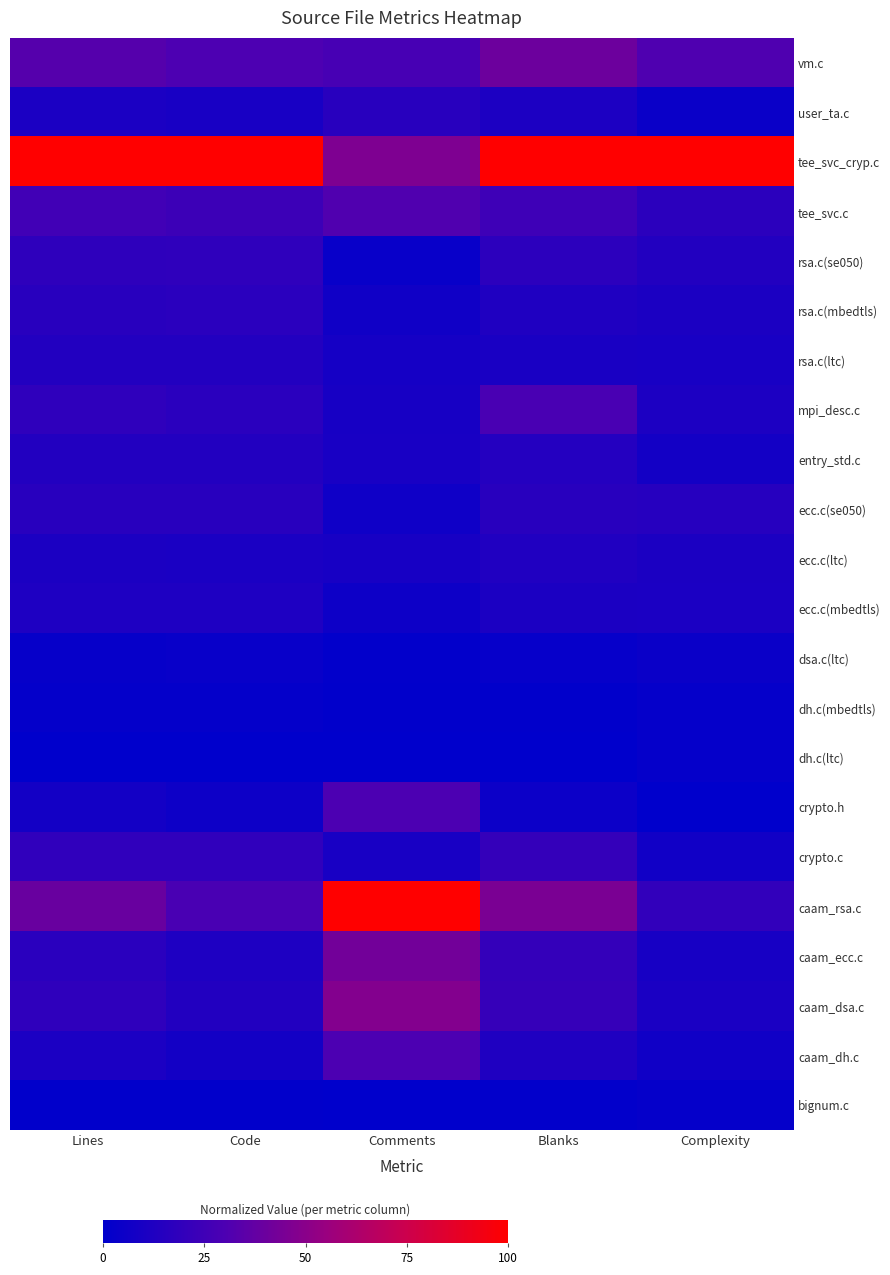

Rank the series by their maximum value, from lowest to highest.

dh.c(ltc), dh.c(mbedtls), bignum.c, dsa.c(ltc), ecc.c(mbedtls), ecc.c(ltc), rsa.c(ltc), entry_std.c, ecc.c(se050), user_ta.c, rsa.c(mbedtls), rsa.c(se050), crypto.c, mpi_desc.c, crypto.h, caam_dh.c, tee_svc.c, vm.c, caam_ecc.c, caam_dsa.c, tee_svc_cryp.c, caam_rsa.c